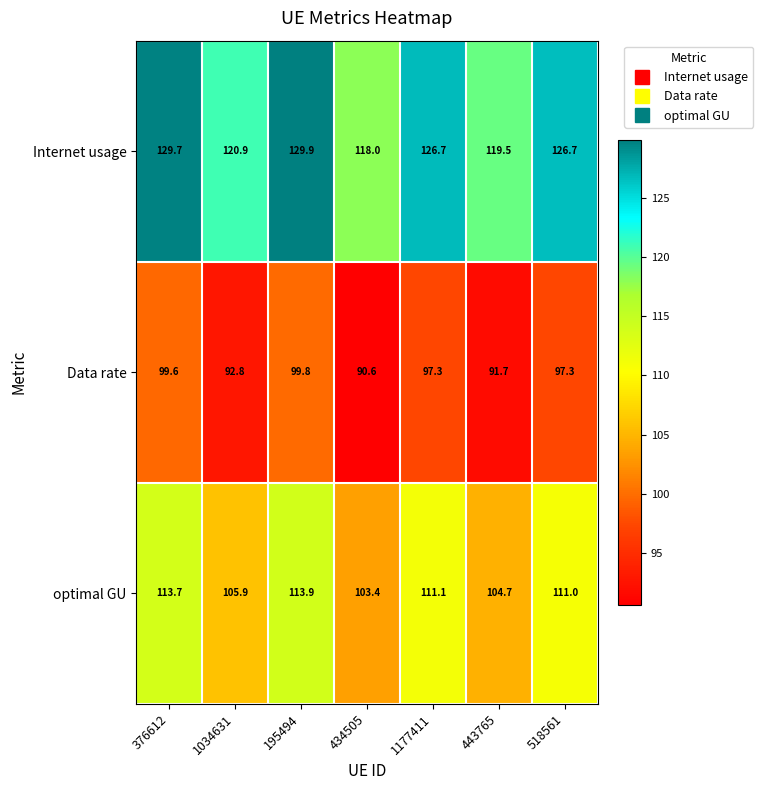

What is the spread (max minus min) of values at 518561?

29.4